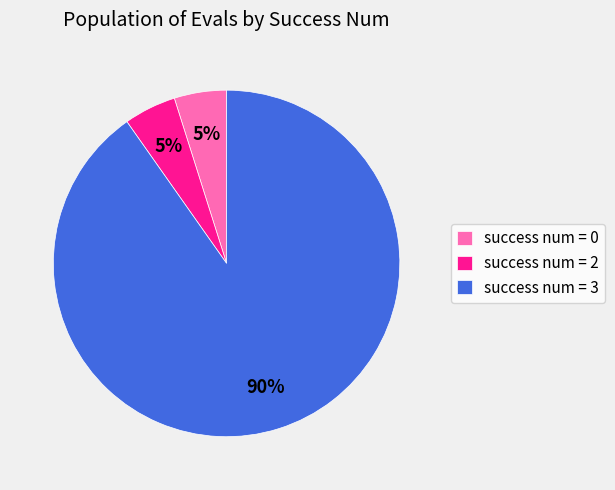

Which slice represents more than half of the pie?

success num = 3